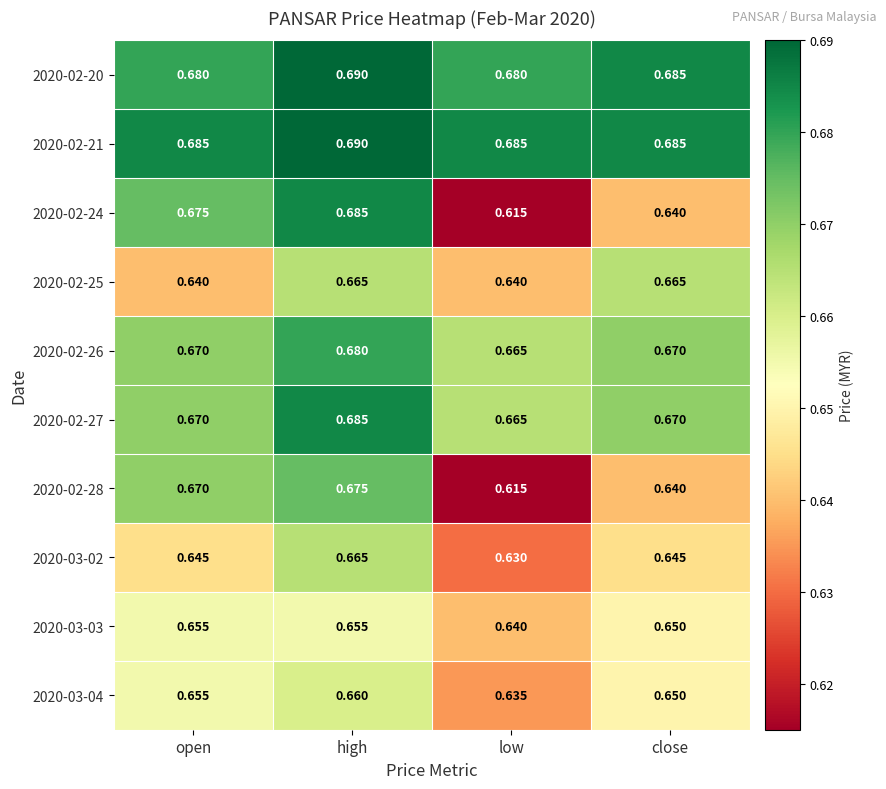

Which label corresponds to the smallest value in the chart?

low